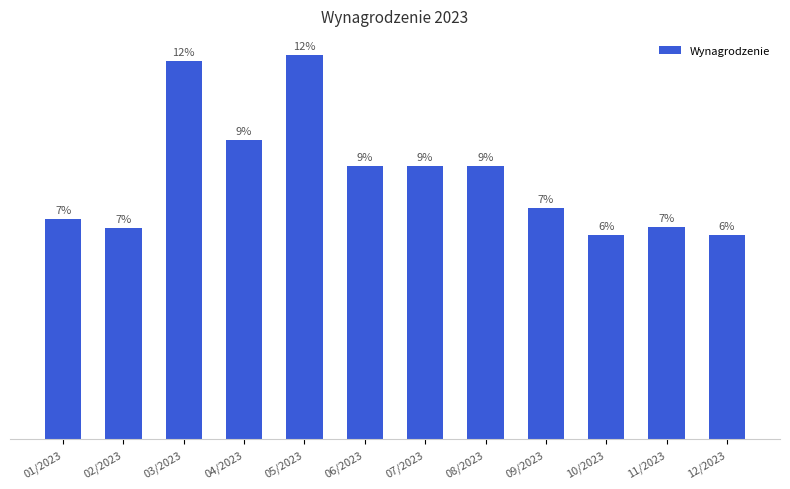

Does the chart contain any negative values?

No